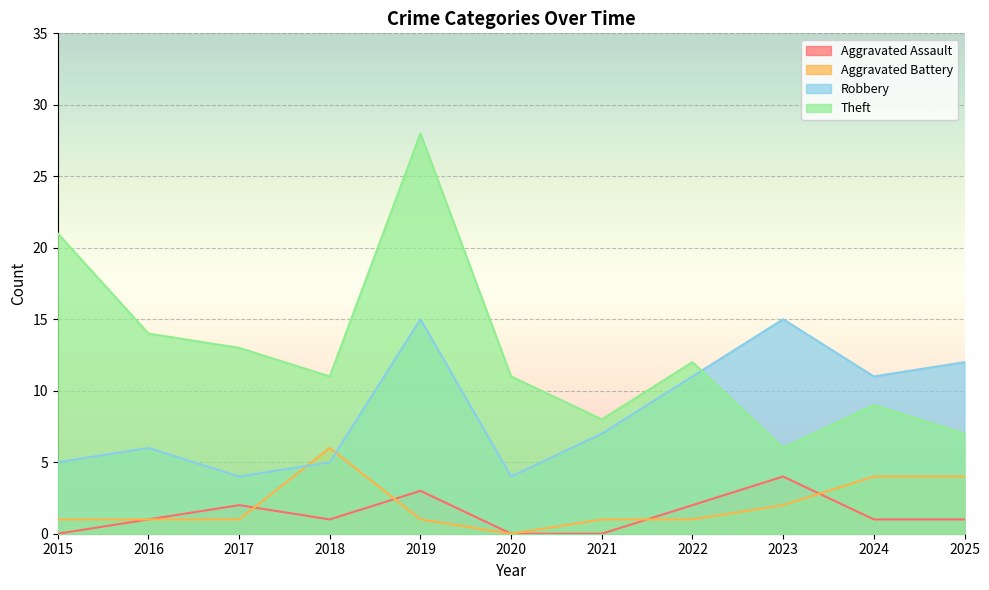

True or false: Aggravated Assault and Aggravated Battery cross at least once.

True